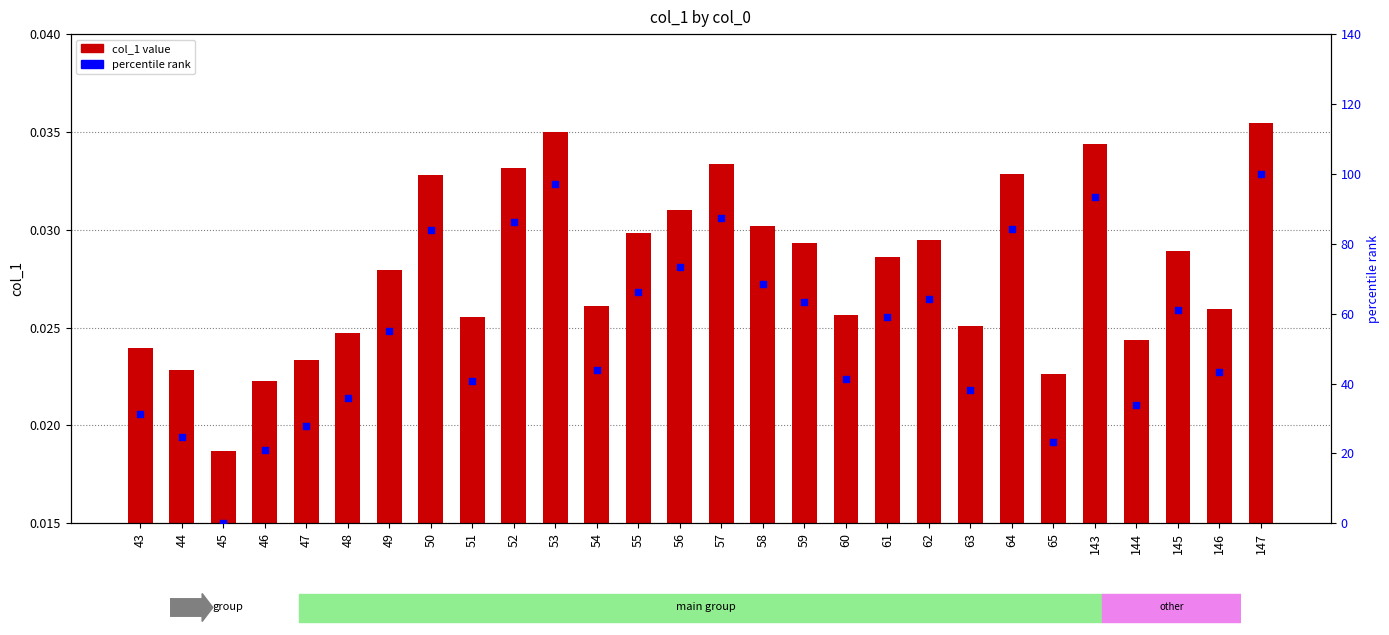

Which series contains the lowest Y value?

percentile rank